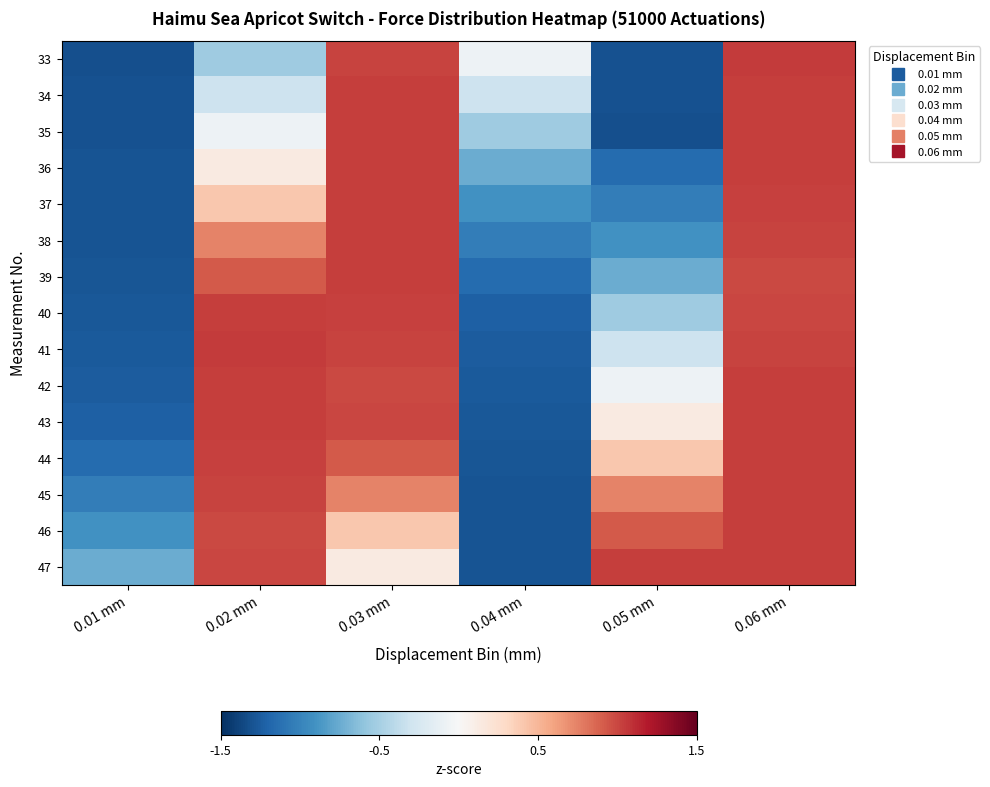

Between 0.05 mm and 0.01 mm, which is larger?

0.05 mm